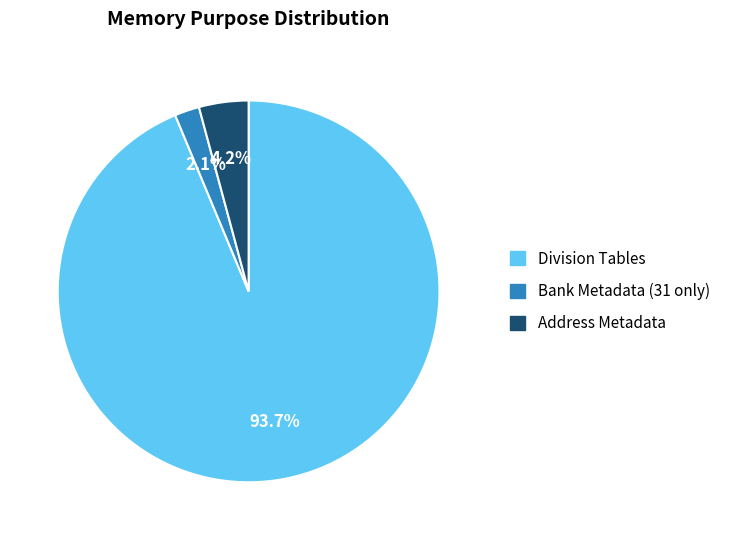

Which has a higher value, Address Metadata or Bank Metadata (31 only)?

Address Metadata